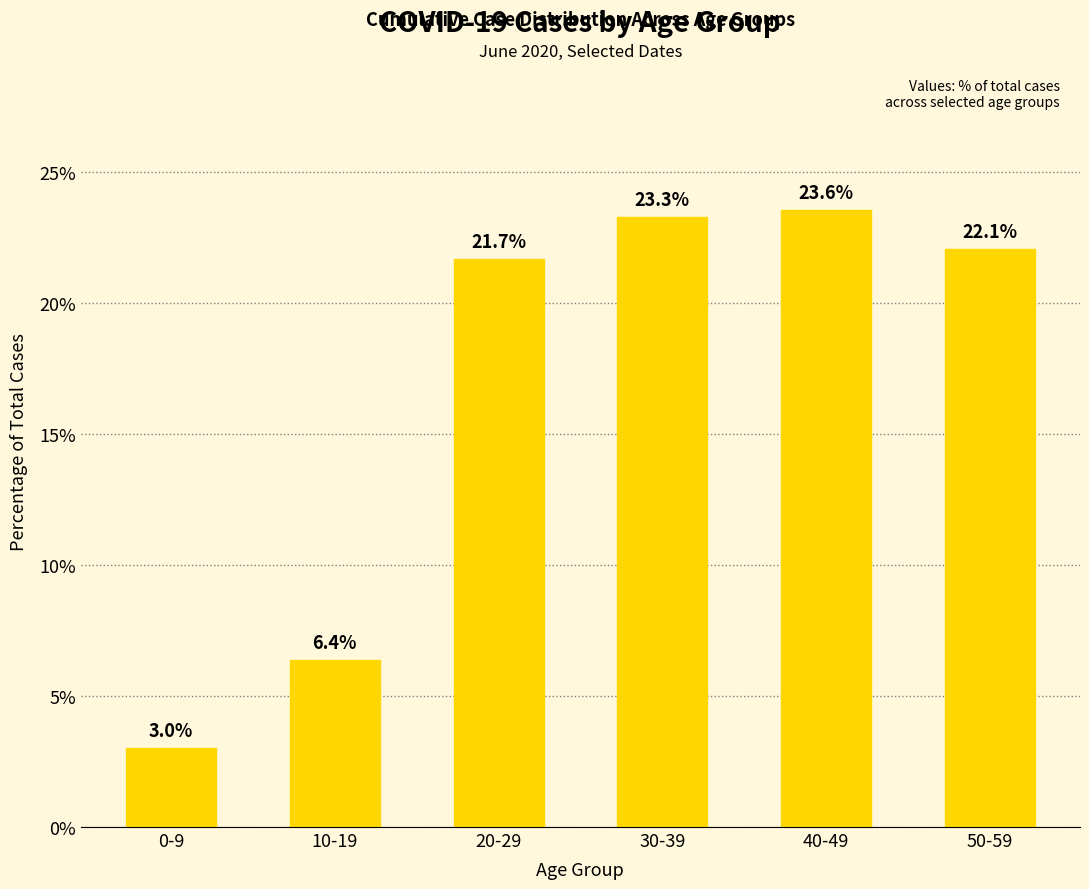

Which category has the highest value across all series?

40-49